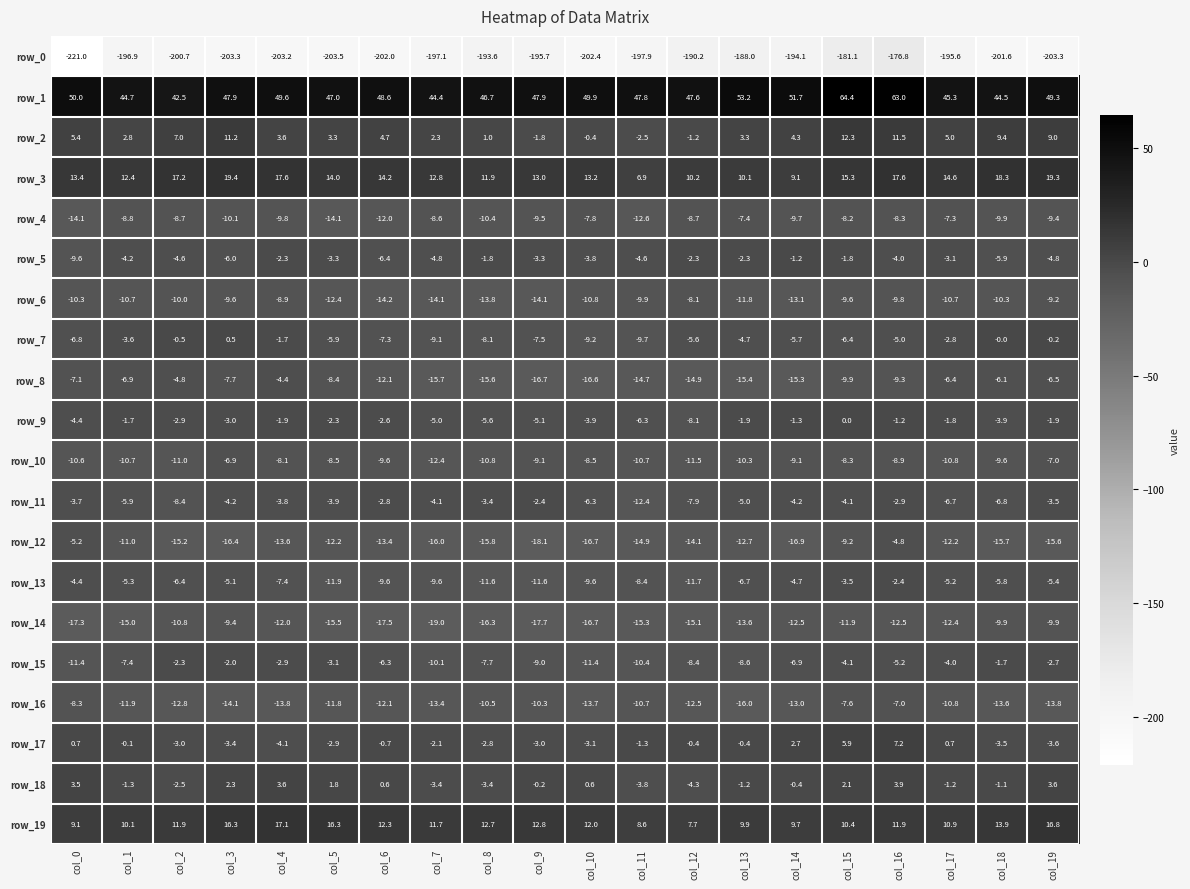

What is the approximate value of row_9 at col_4?

-1.9